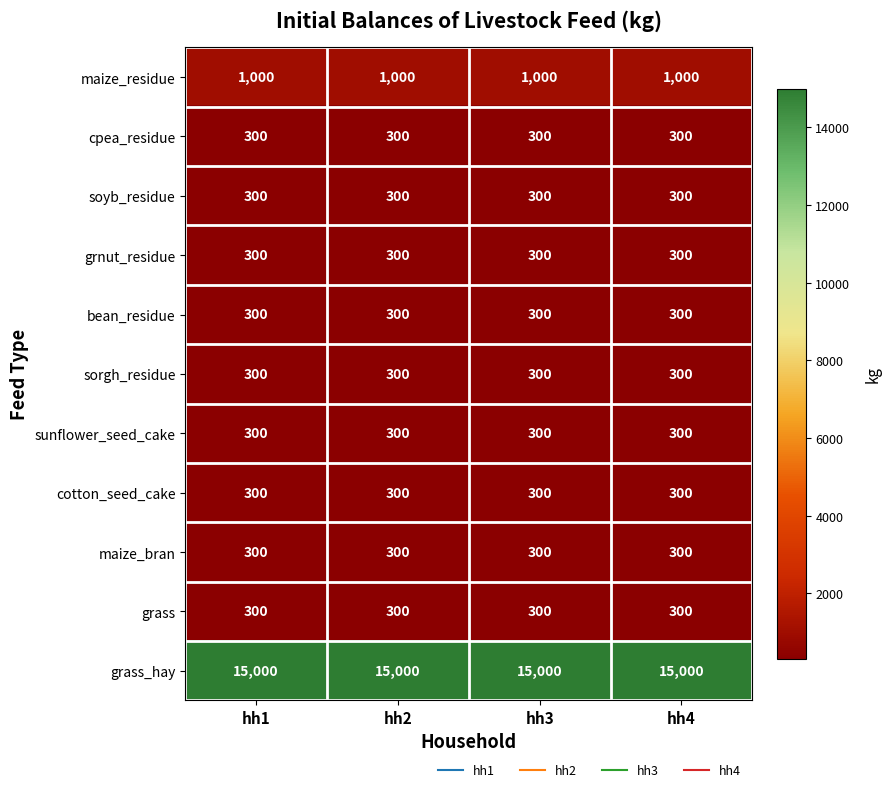

What is the approximate value of maize_bran at hh1?

300